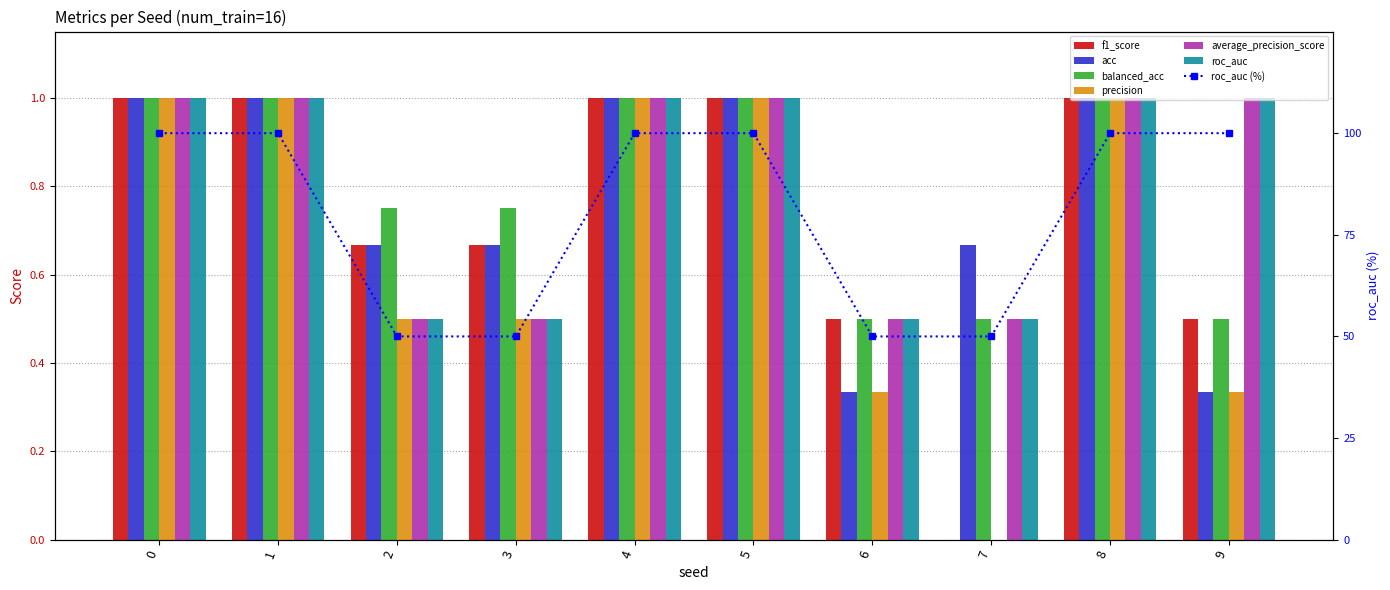

How many data points does each series have?

10